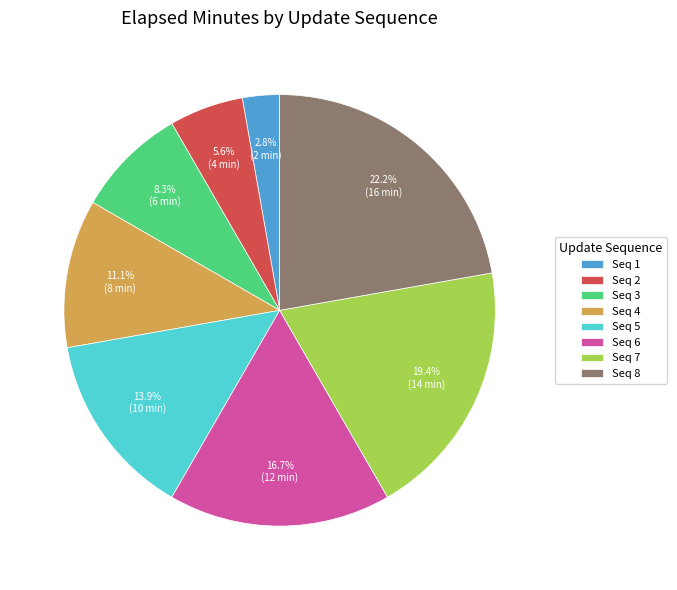

What is the ratio of the value at Seq 3 to the value at Seq 7?

0.4